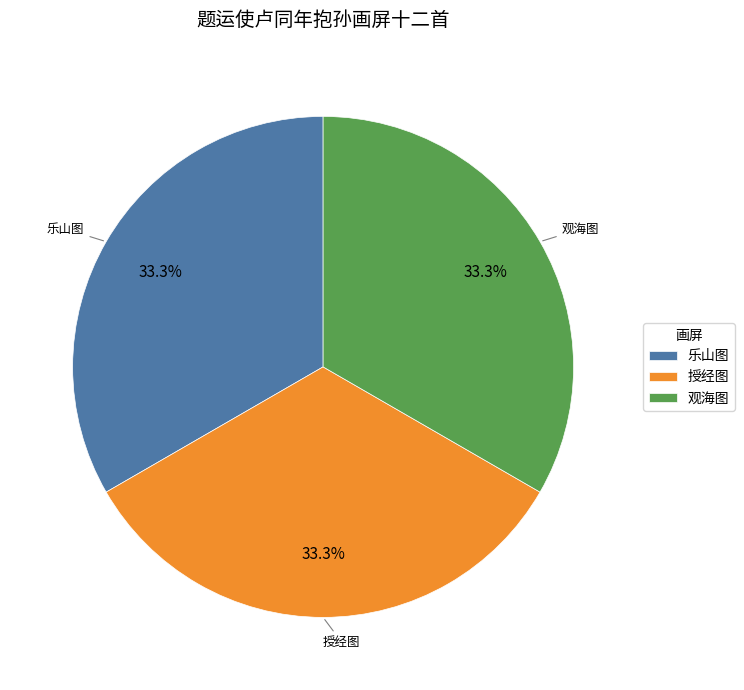

Is the sum of 乐山图 and 观海图 greater than half?

Yes